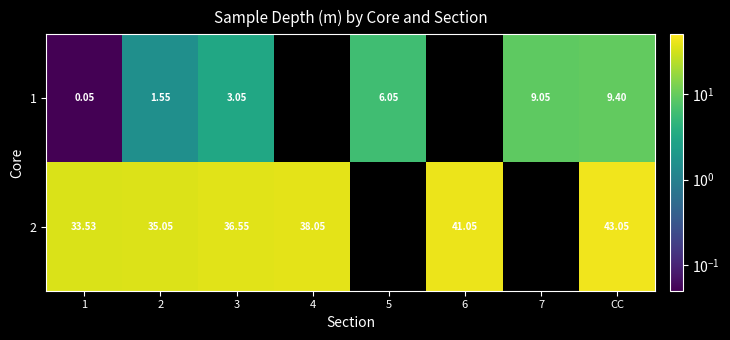

Is it true that 2 equals 33.5 at 1?

True